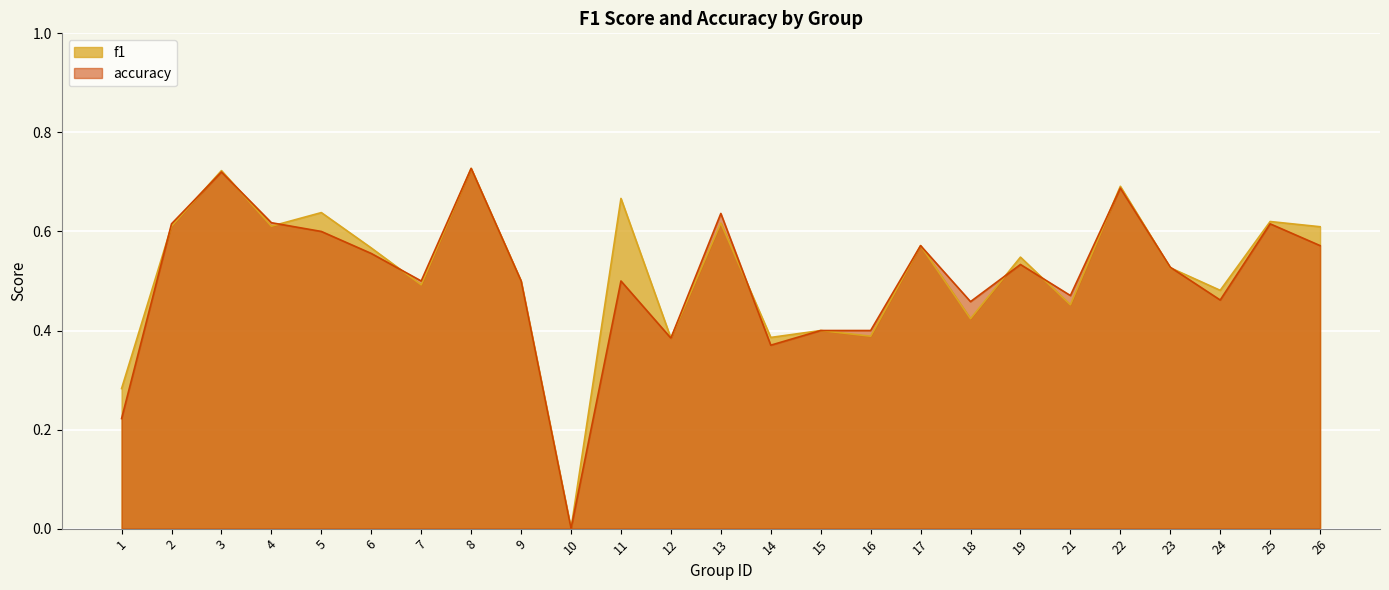

Reading right to left, transcribe all the data shown in this chart.

f1: 0.6	0.6	0.5	0.5	0.7	0.5	0.5	0.4	0.6	0.4	0.4	0.4	0.6	0.4	0.7	0.0	0.5	0.7	0.5	0.6	0.6	0.6	0.7	0.6	0.3
accuracy: 0.6	0.6	0.5	0.5	0.7	0.5	0.5	0.5	0.6	0.4	0.4	0.4	0.6	0.4	0.5	0.0	0.5	0.7	0.5	0.6	0.6	0.6	0.7	0.6	0.2